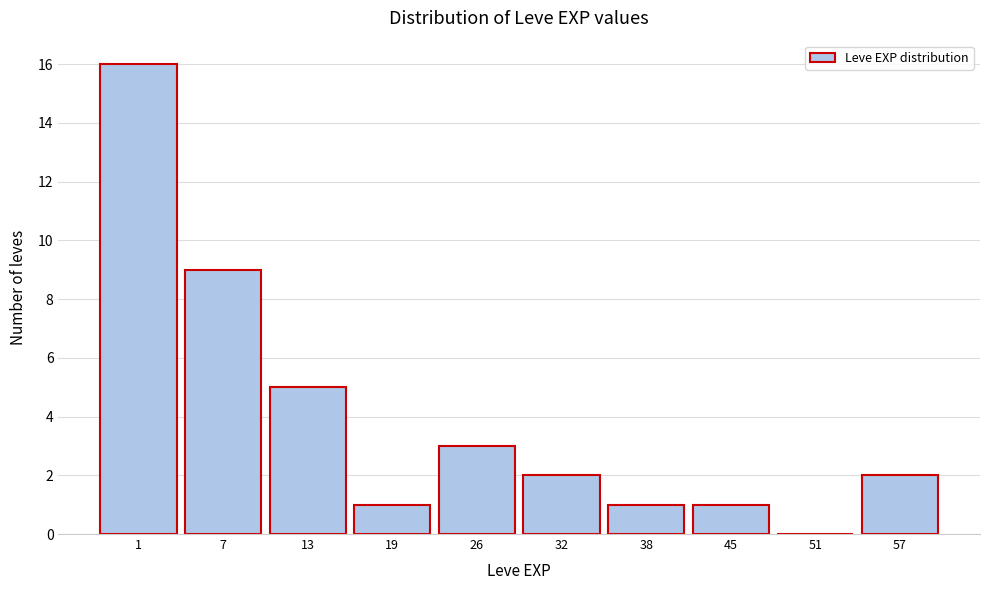

Reading left to right, extract all data points from this chart.

1=16	7=9	13=5	19=1	26=3	32=2	38=1	45=1	51=0	57=2